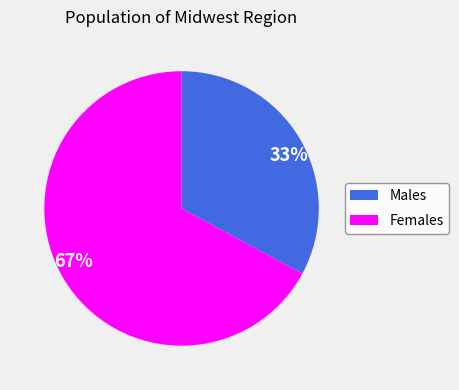

Count the number of slices in the pie.

2